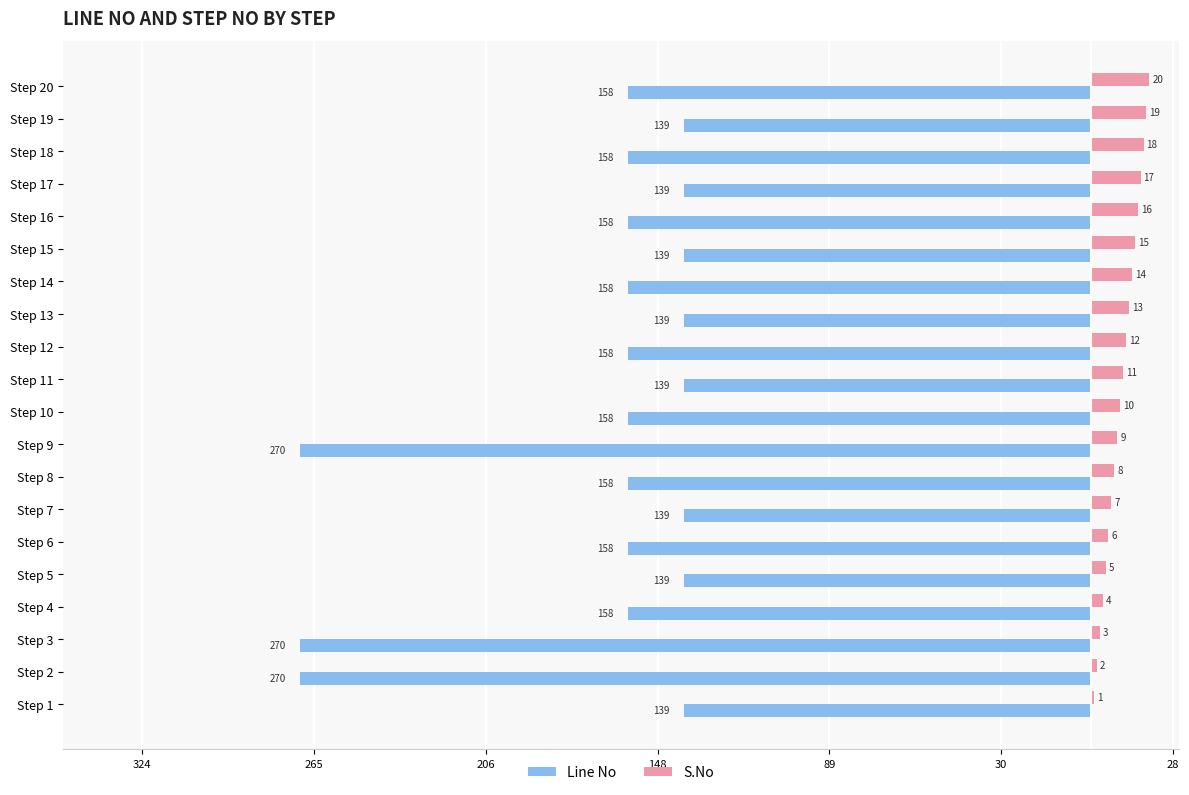

What is the label of the 12th bar from the right?

8